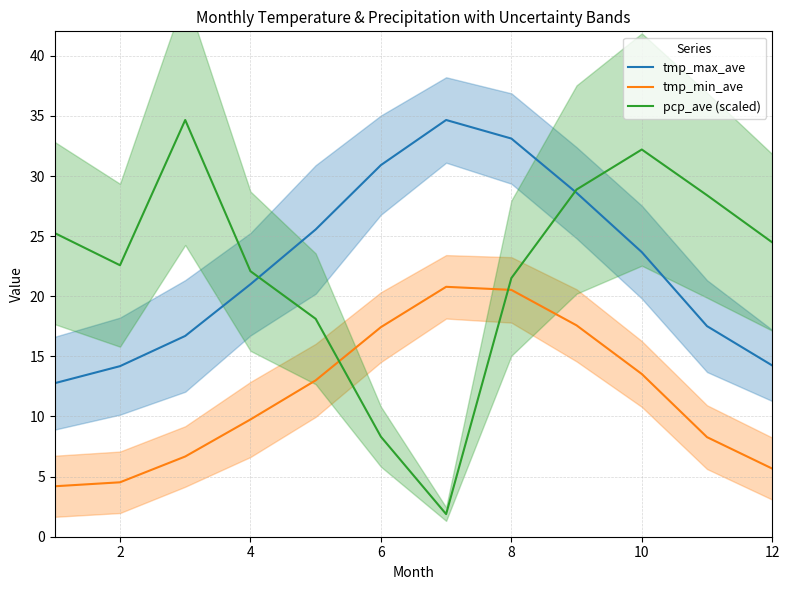

The value of tmp_max_ave at 10 is 23.7. True or false?

True